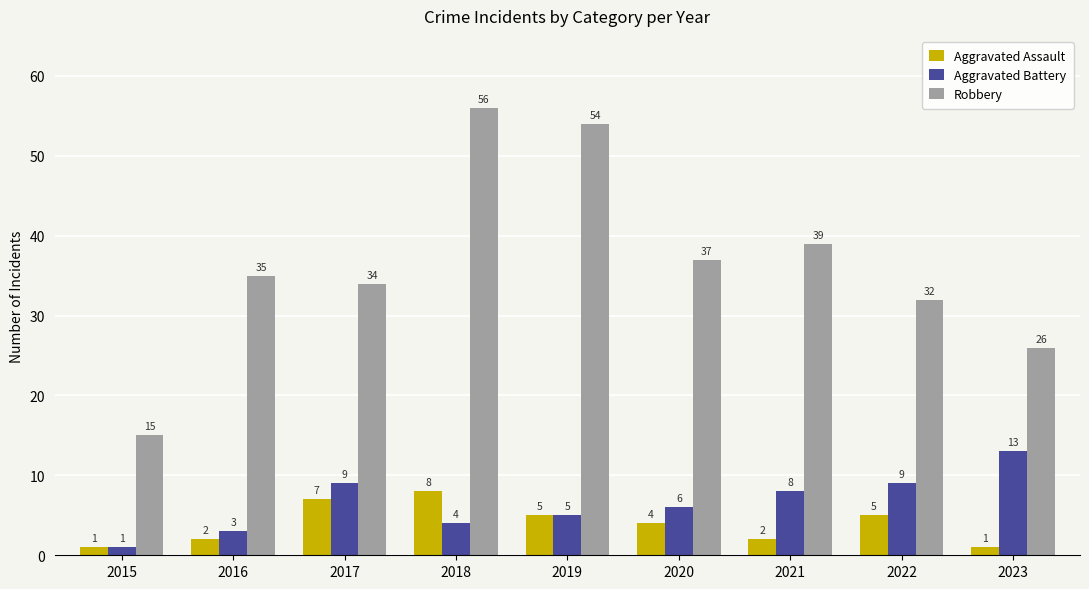

At how many categories does at least one series exceed 23?

8